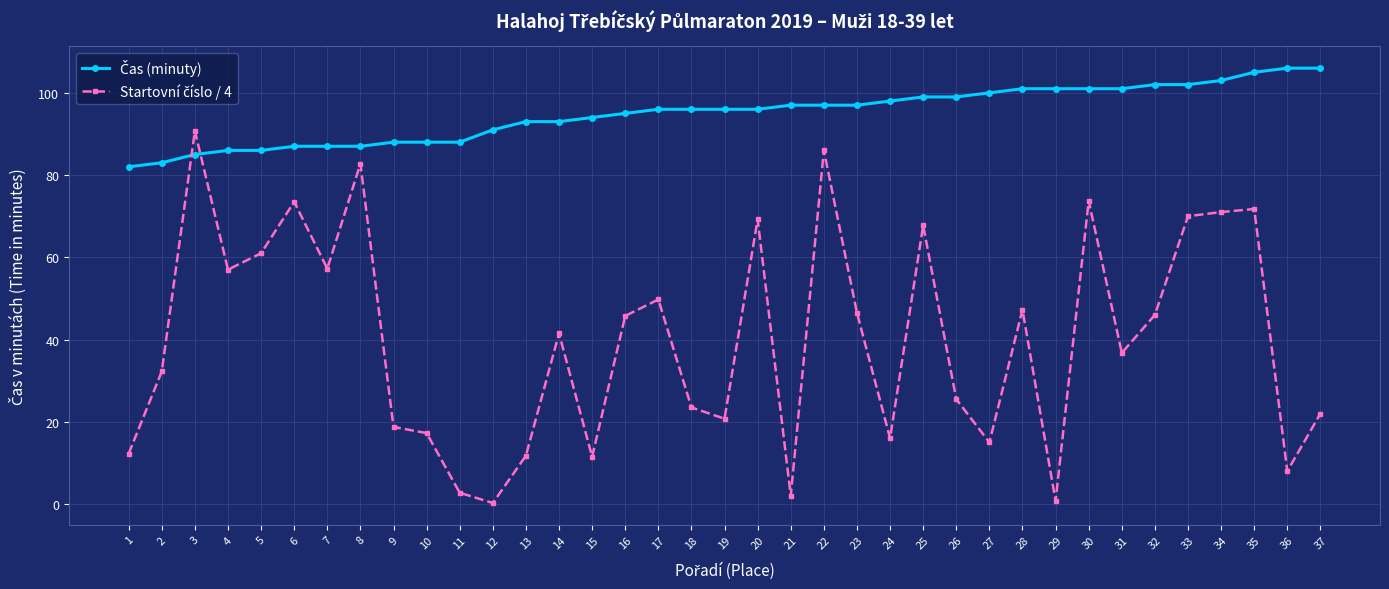

At how many categories does at least one series exceed 5?

37